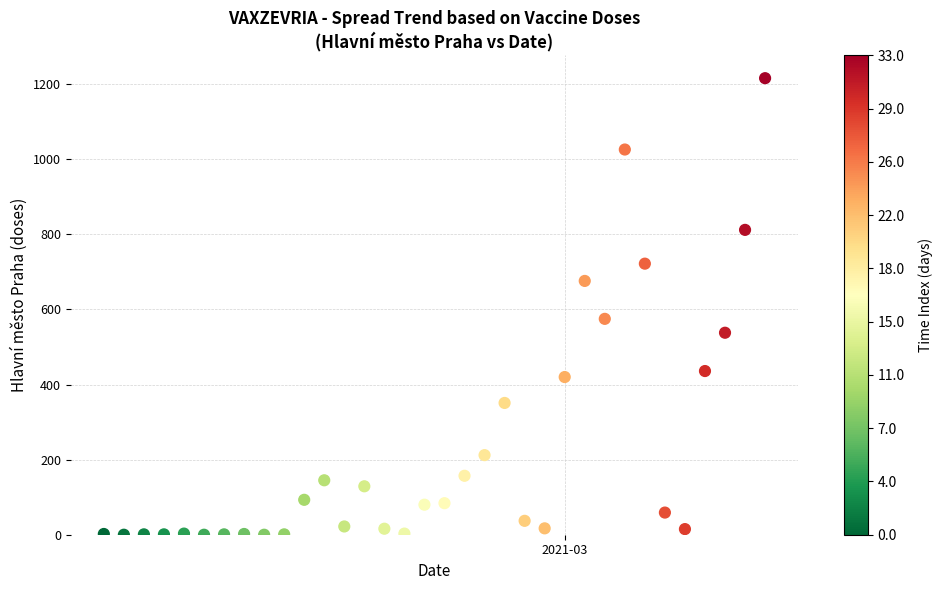

What is the range of X values (max minus min)?

33